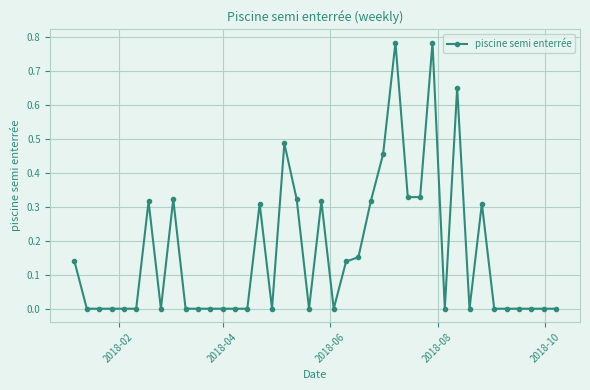

Count the values in the range 0 to 1.

40